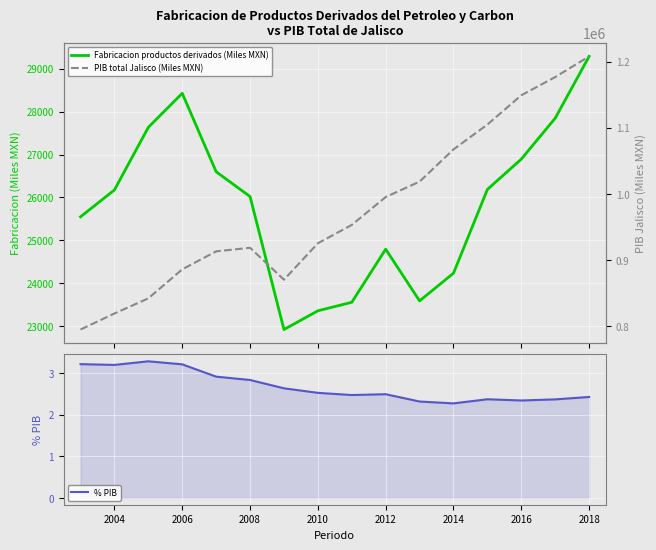

True or false: % PIB has a value of 2.3 at 2014.

True